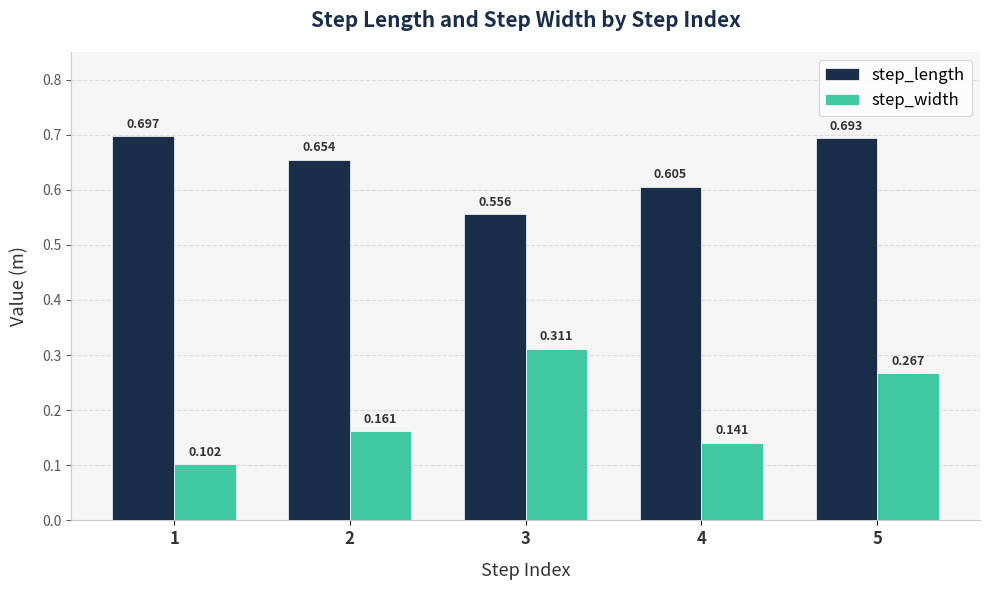

At 4, list the series in order from smallest to largest.

step_width, step_length